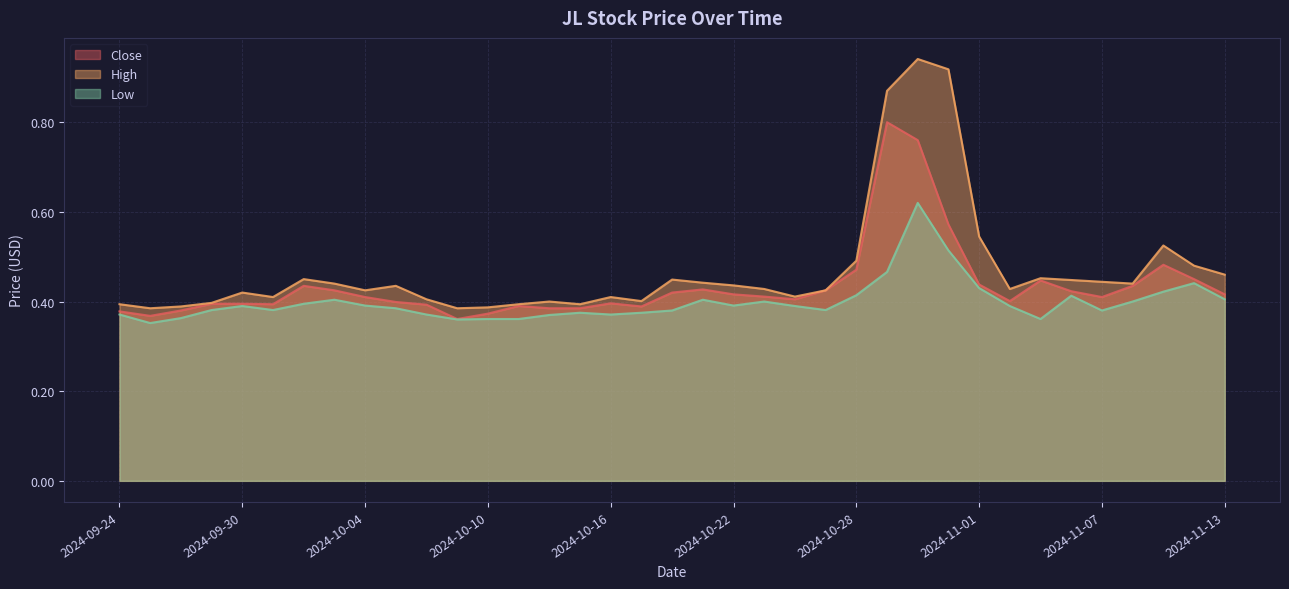

What is the difference between the maximum and minimum values in the Low series?

0.3